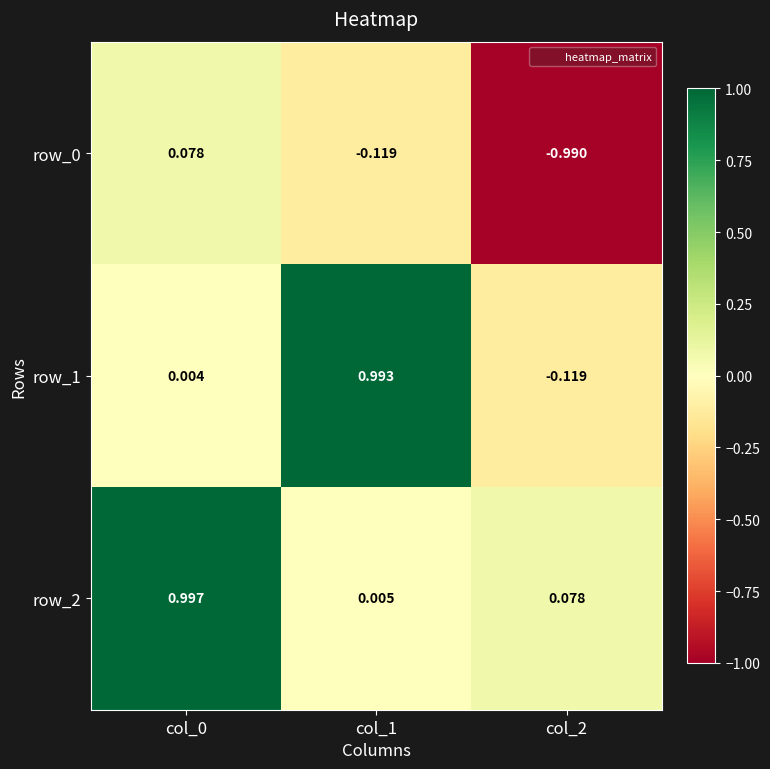

At how many categories does at least one series exceed 0?

3